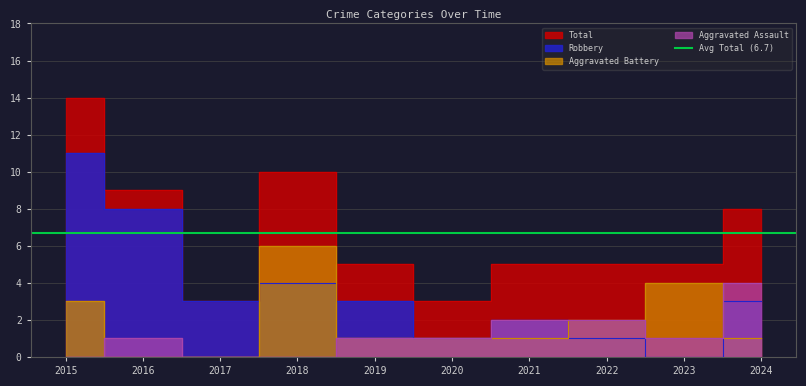

How many interior local peaks does the Total series have?

1